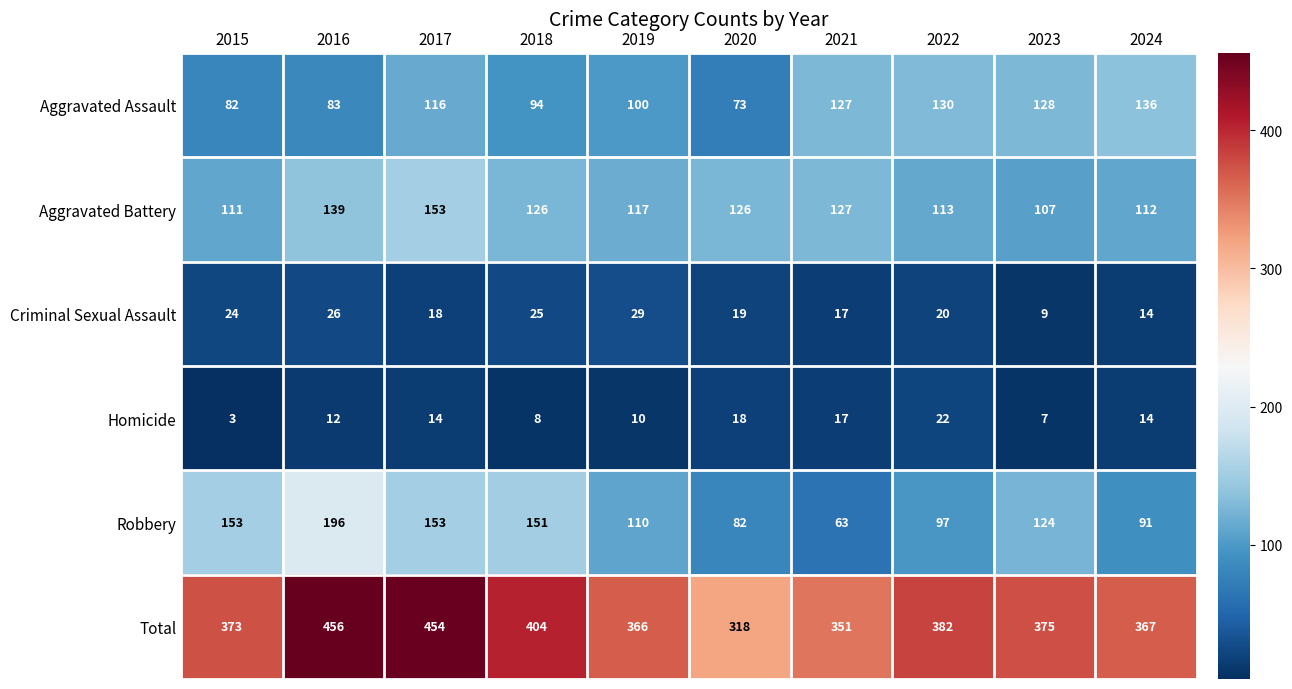

Which label corresponds to the smallest value in the chart?

2015